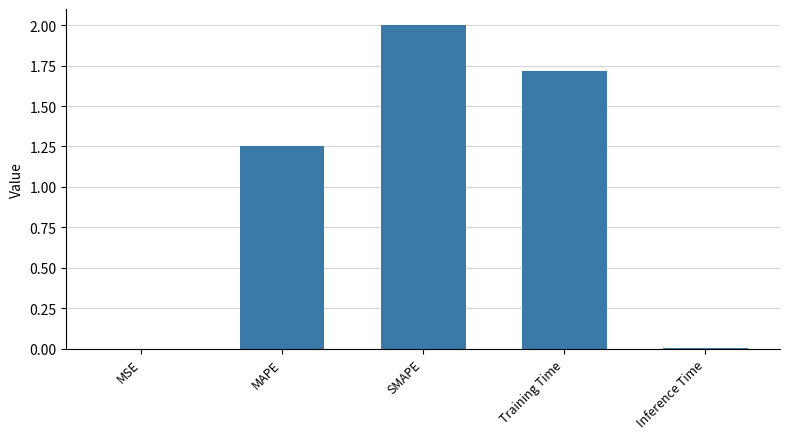

Approximately how many times larger is the value at Training Time compared to MAPE?

1.4